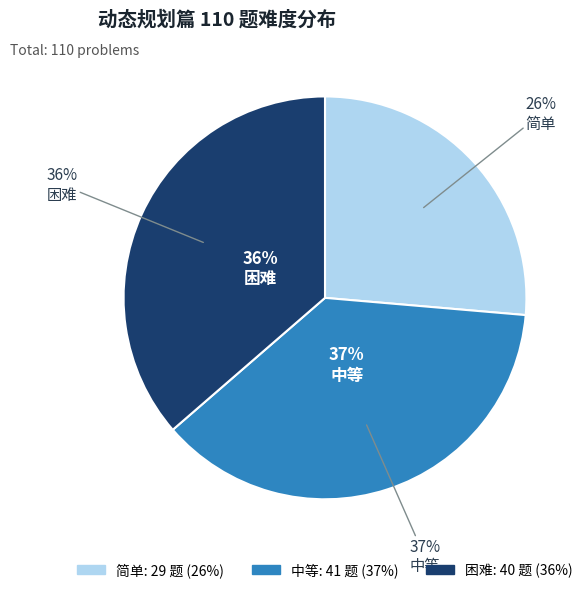

To the nearest percent, what is the difference between the 困难 and 简单 slice percentages?

10%